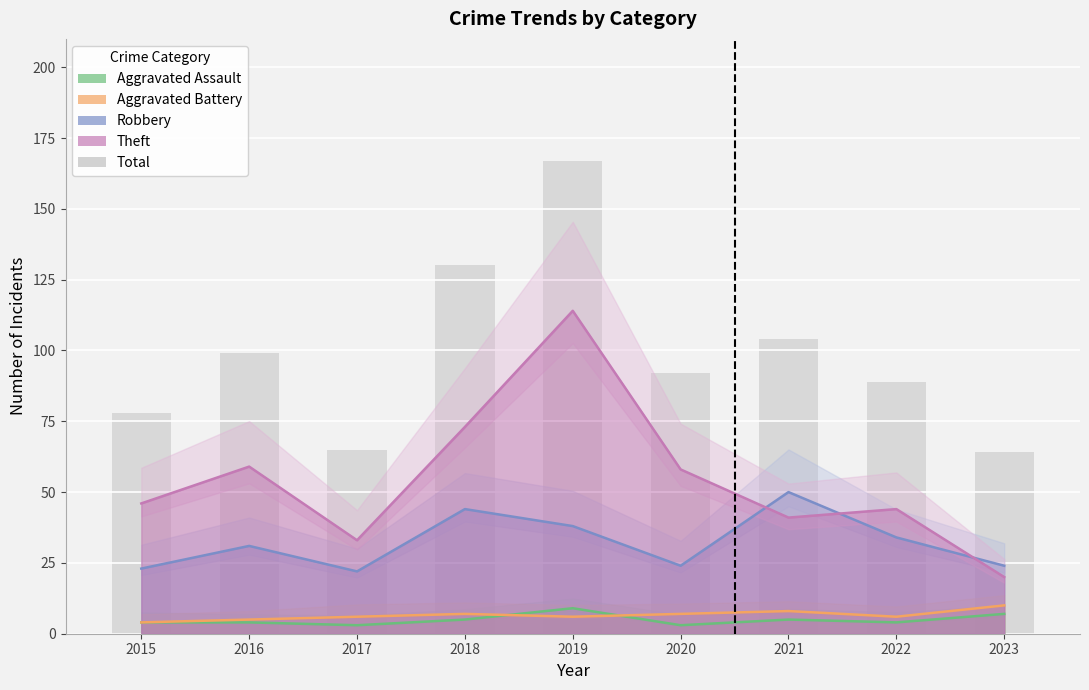

What is the value of the 6th bar from the left?

92